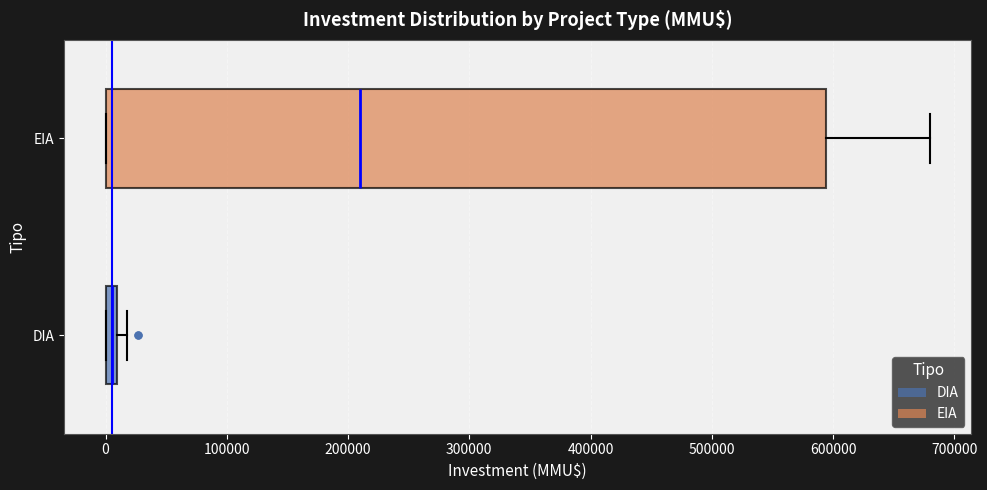

Where is the left edge of the box for DIA on the x-axis? The values are not printed on the chart, so give them approximately, as read against the axis.

0